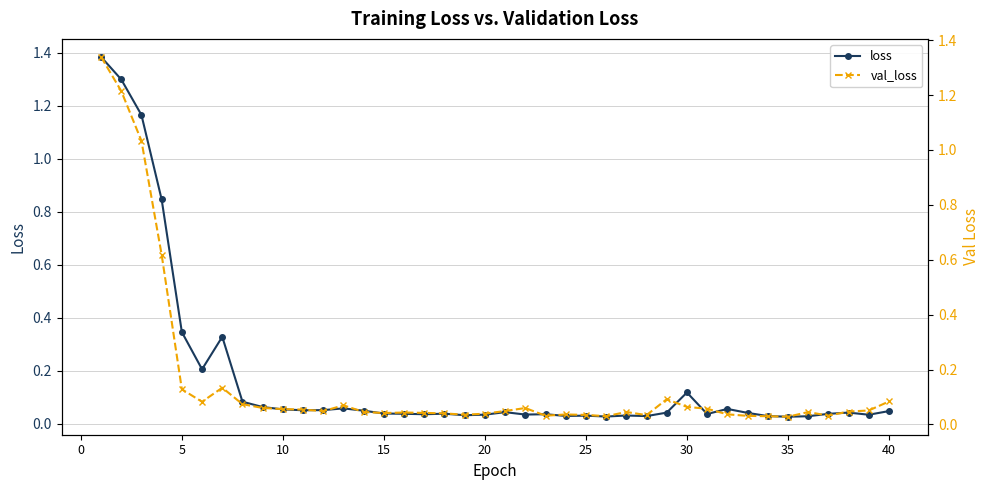

Which series ends up on top after the final intersection of loss and val_loss?

val_loss